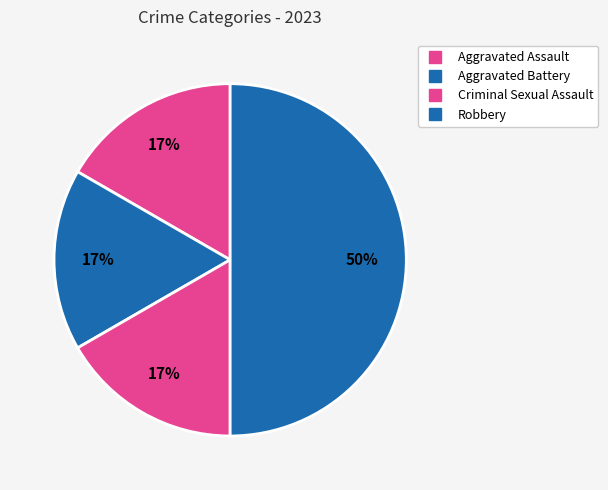

What is the ratio of the value at Aggravated Assault to the value at Criminal Sexual Assault?

1.0